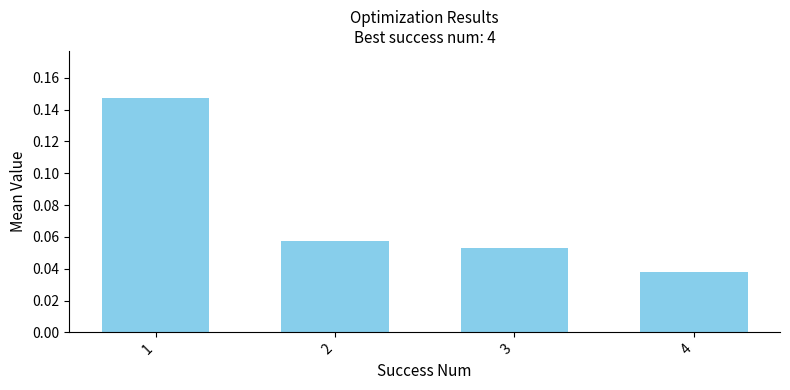

What is the sum of all values?

0.3